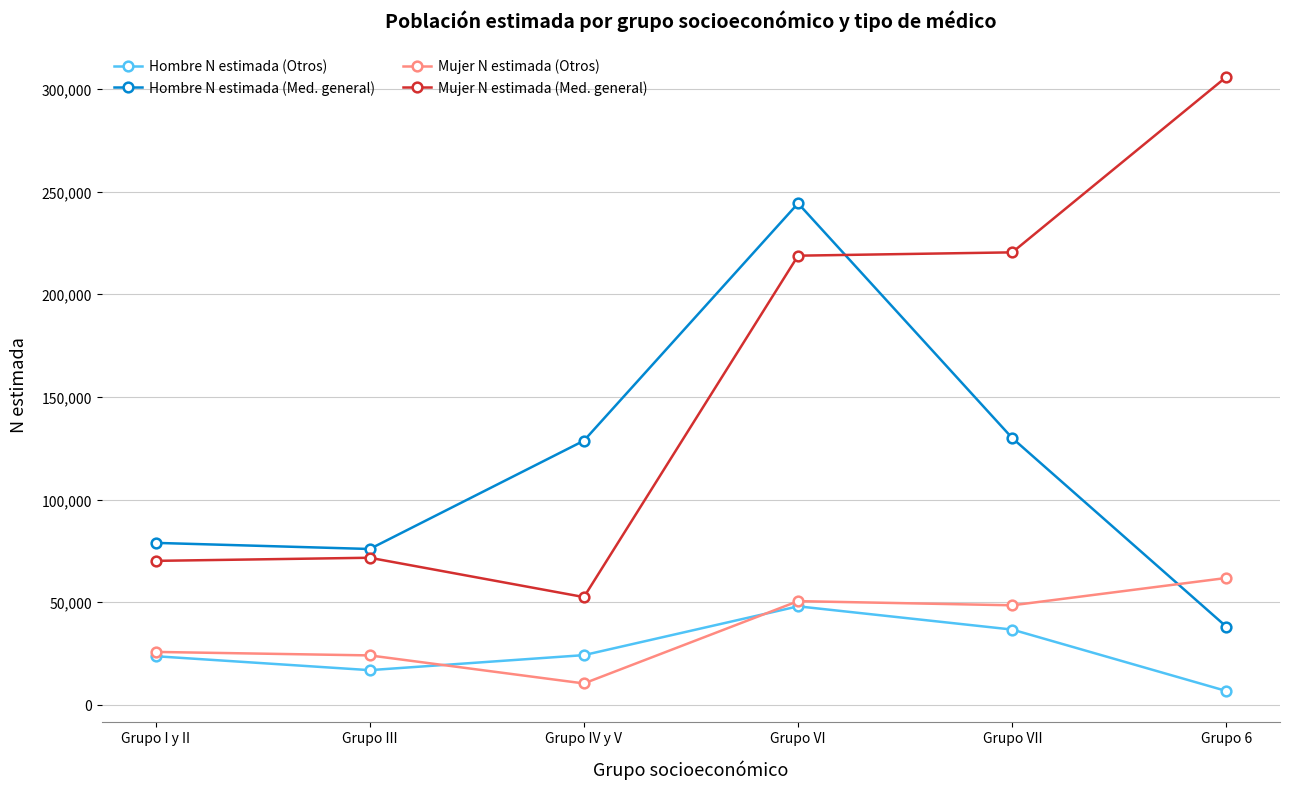

What is the spread (max minus min) of values at Grupo III?

59038